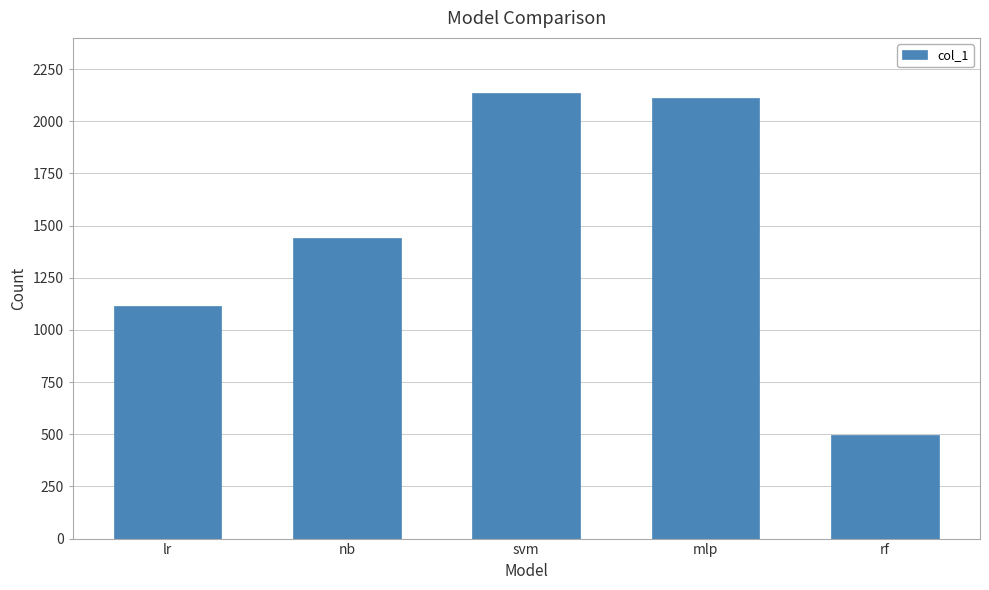

What position from the right is lr?

5